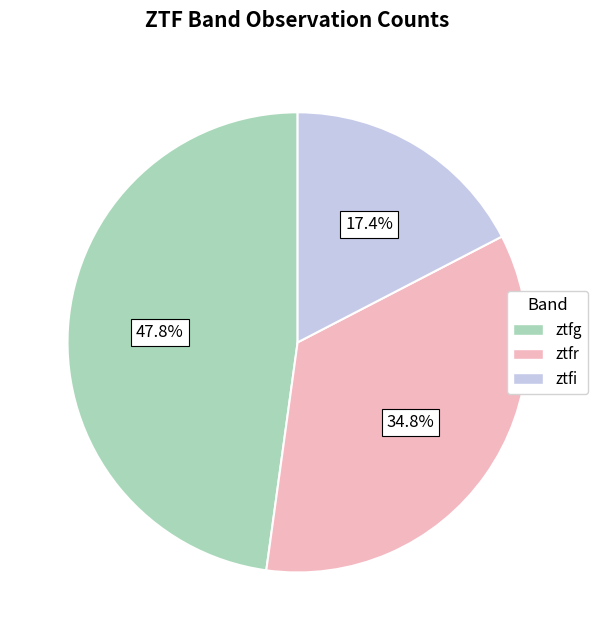

Is there a majority slice in this chart?

No